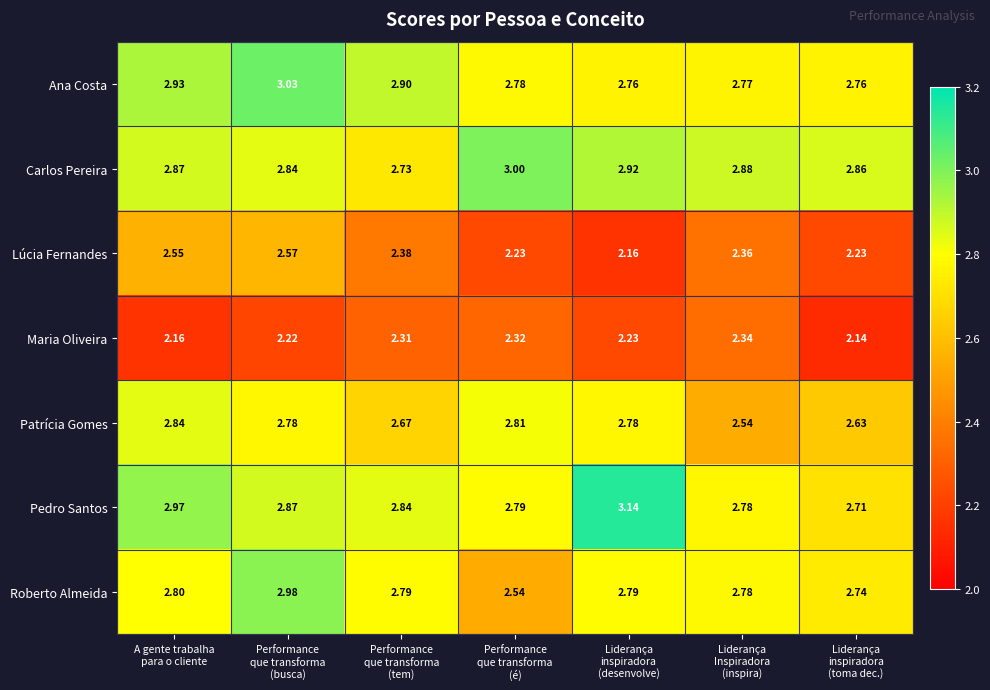

At how many categories does at least one series exceed 2?

7